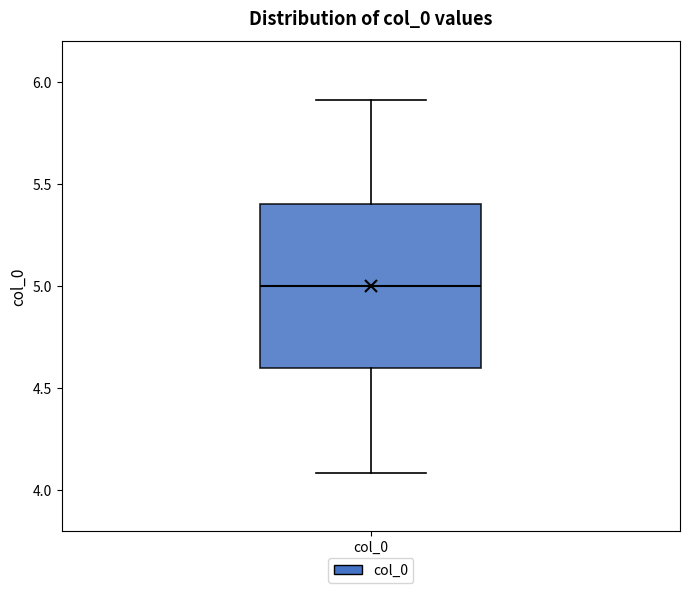

Transcribe this box plot: give where the median line is, the range the box spans, and where the two whiskers end, as read against the y-axis. The values are not printed on the chart, so give them approximately, as read against the axis.

median 5.0, box 4.6 to 5.4, whiskers 4.1 to 5.9